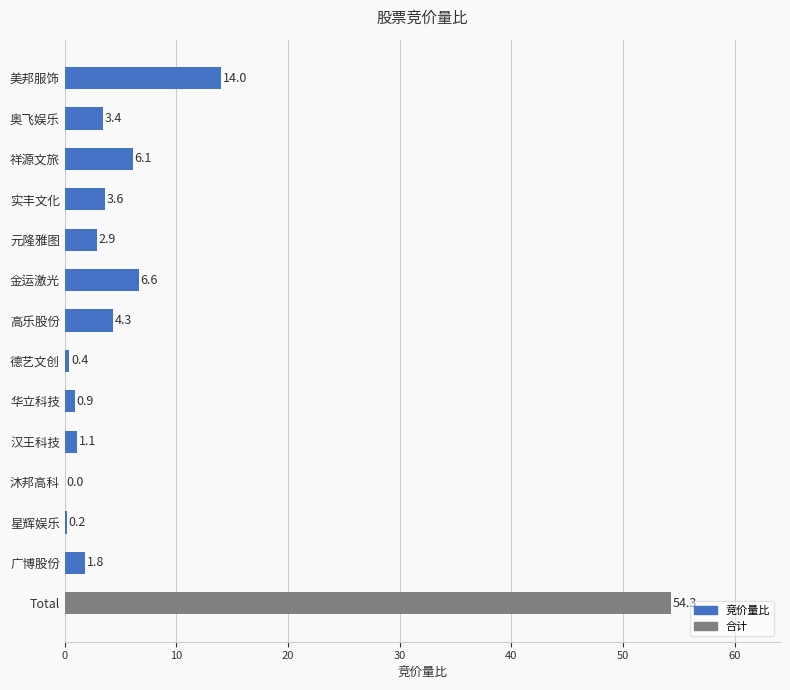

Approximately how many times larger is the value at Total compared to 广博股份?

30.2